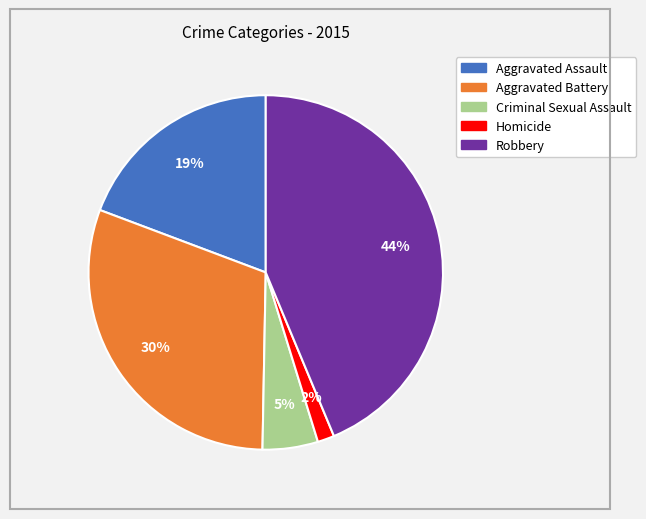

Is it true that Aggravated Assault is 32% of the pie?

False